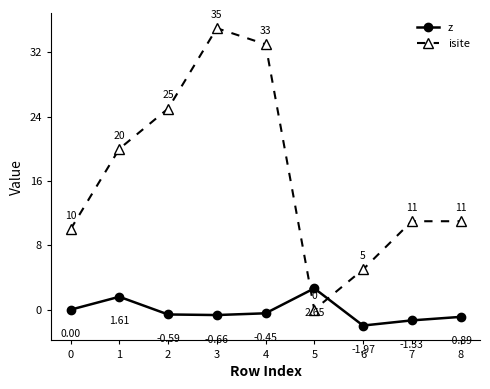

Which series has the largest total across all categories?

isite